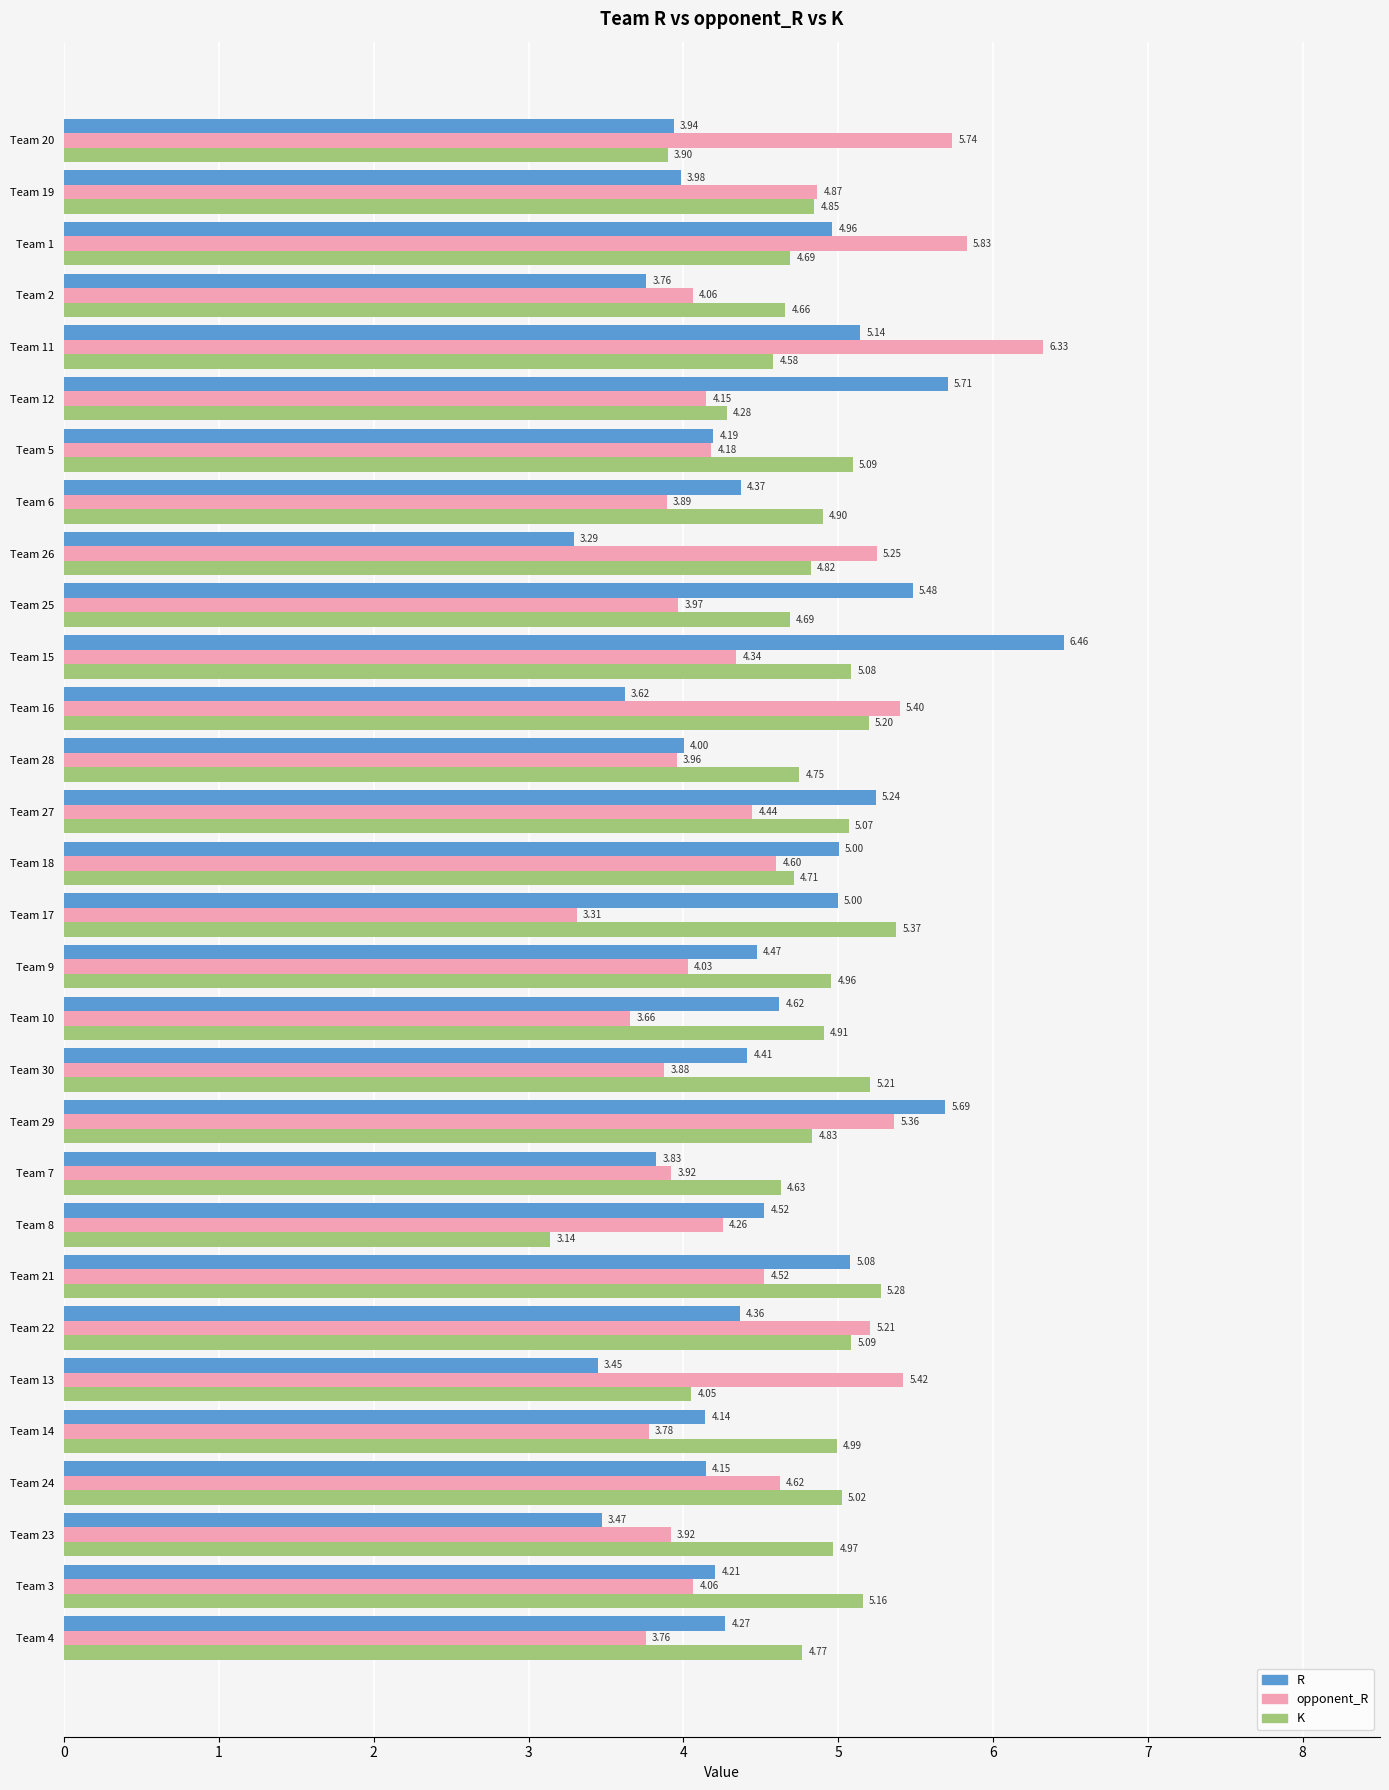

How many distinct data groups are displayed?

3